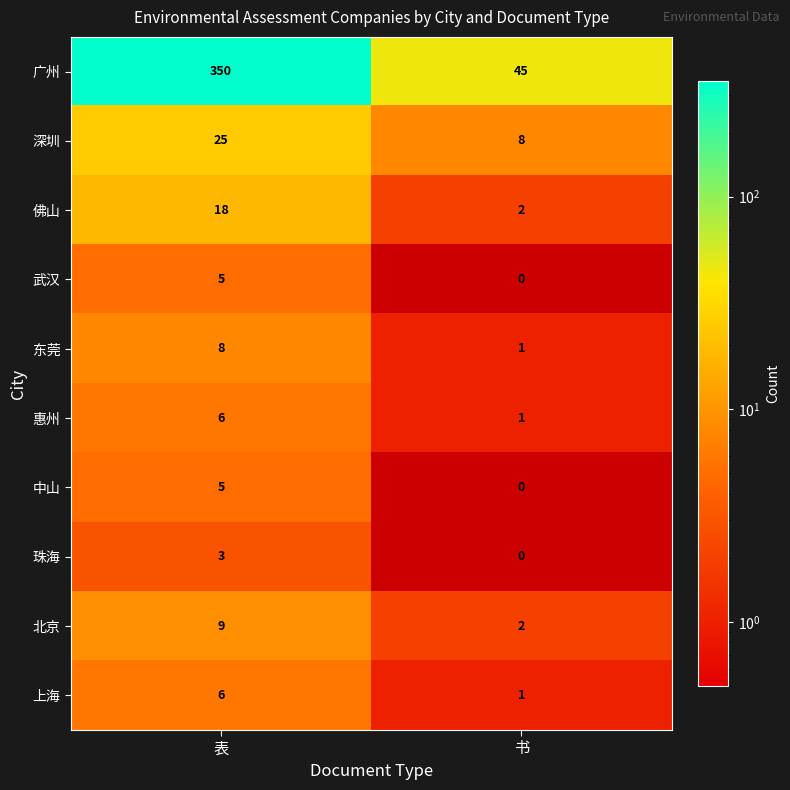

Reading right to left, transcribe all the data shown in this chart.

广州: 书=45	表=350
深圳: 书=8	表=25
佛山: 书=2	表=18
武汉: 书=0	表=5
东莞: 书=1	表=8
惠州: 书=1	表=6
中山: 书=0	表=5
珠海: 书=0	表=3
北京: 书=2	表=9
上海: 书=1	表=6